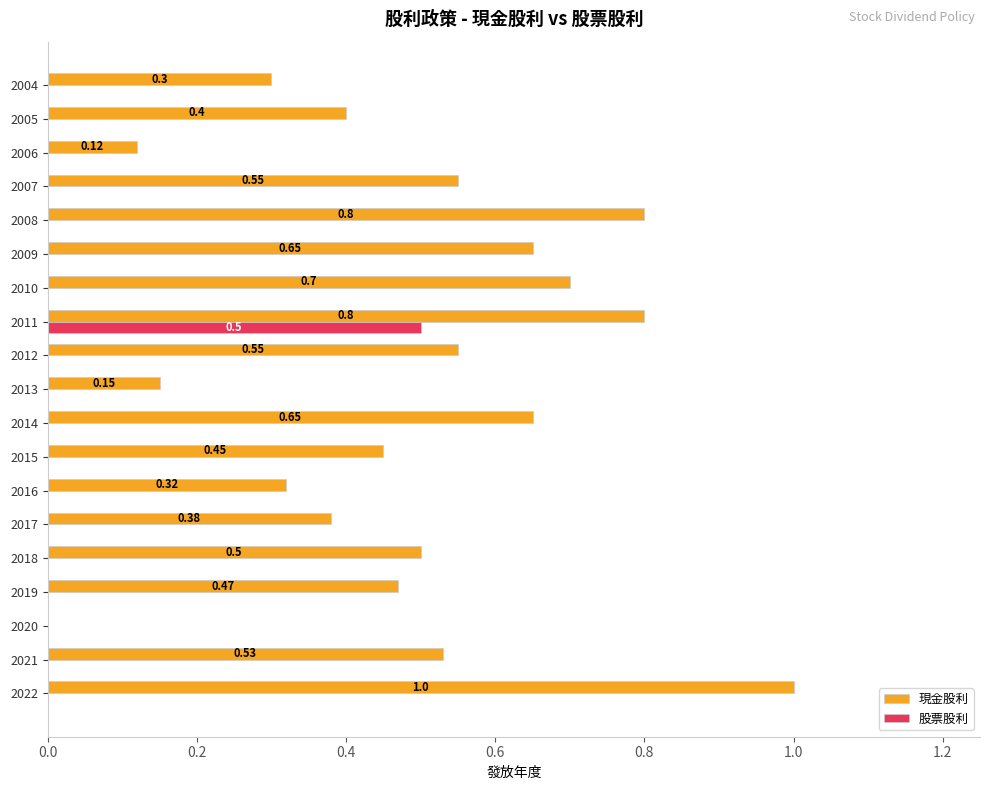

What is the sum of the 現金股利 values at 2011 and 2018?

1.3